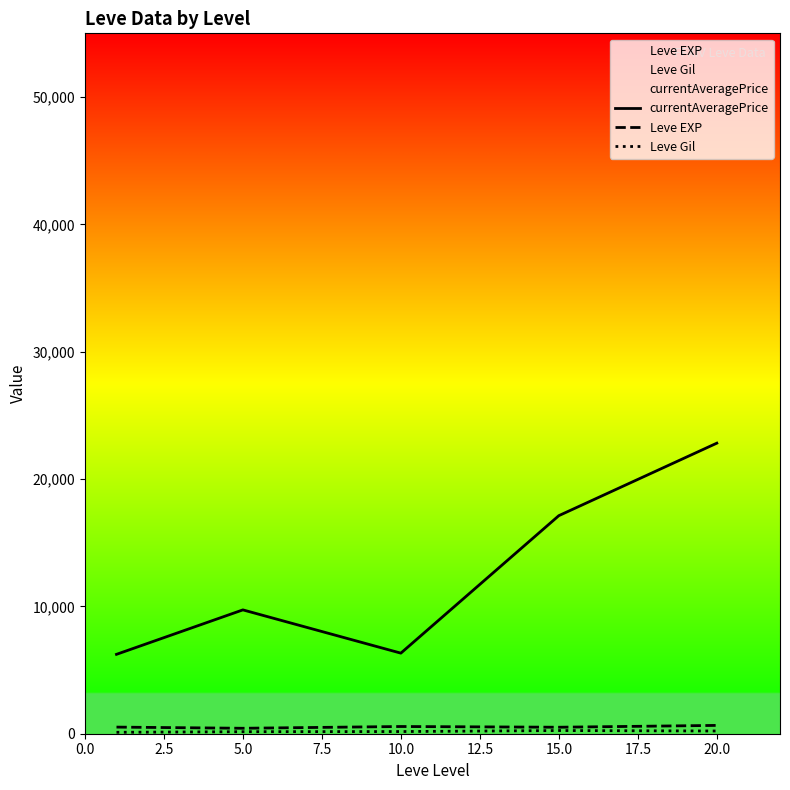

How many interior local valleys does the currentAveragePrice series have?

1